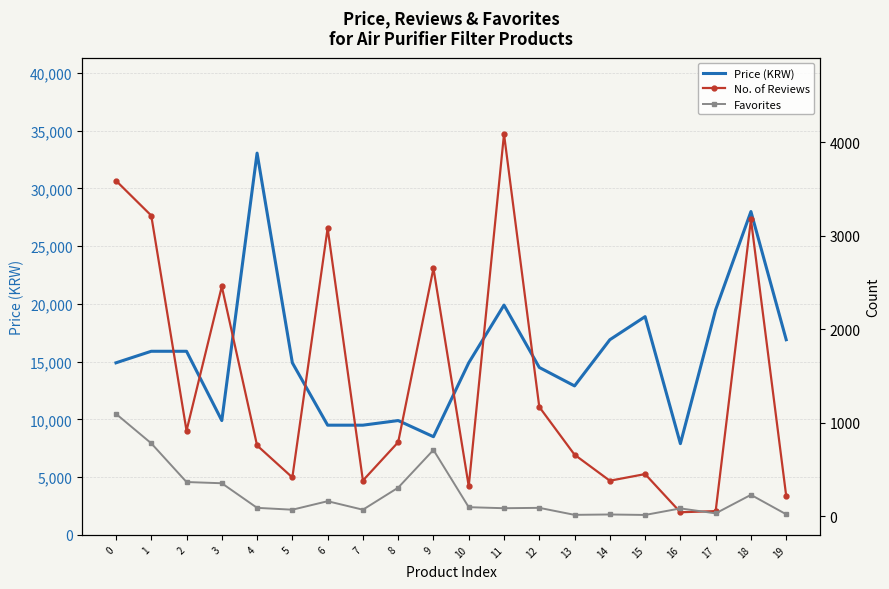

Is the value of Price (KRW) at 0 greater than the value of Favorites at 16?

Yes